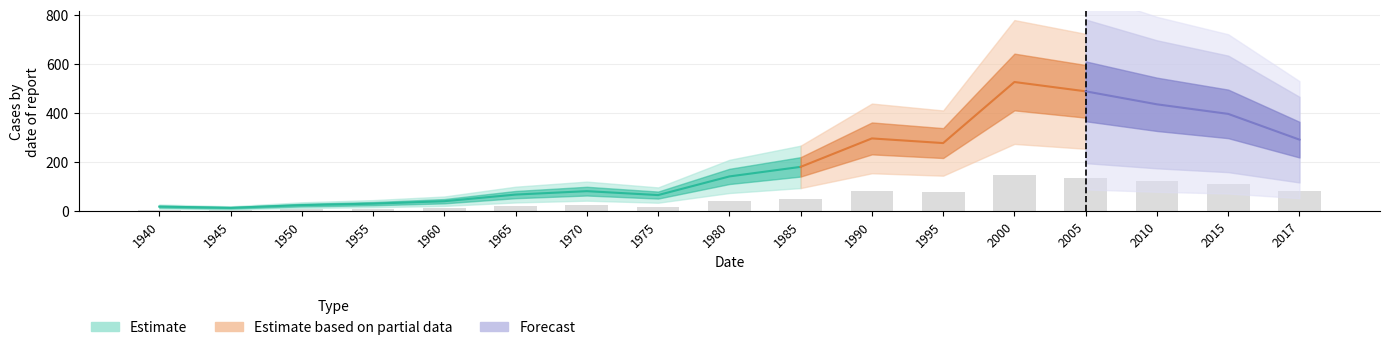

Between 1975 and 2015, which is larger?

2015